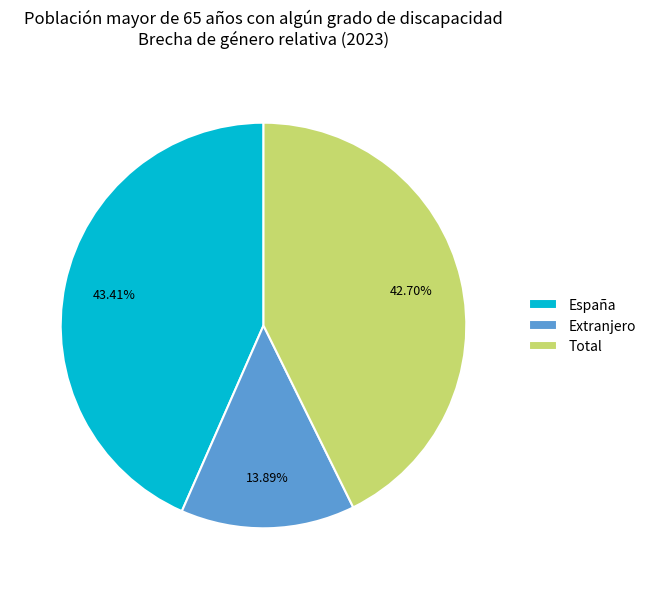

To the nearest percent, what is the difference between the largest and smallest slice percentages?

30%